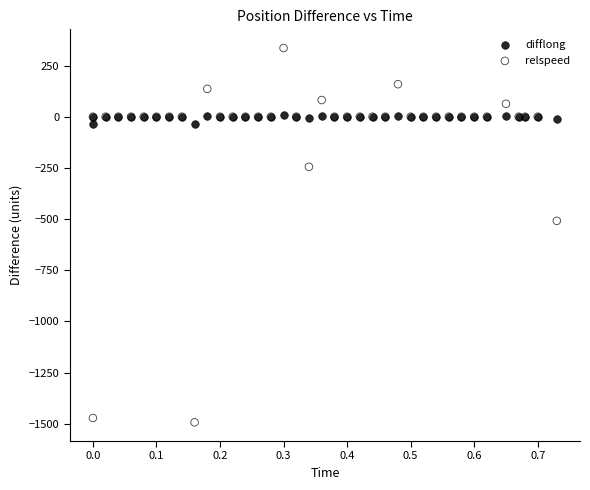

Which series contains the highest Y value?

relspeed